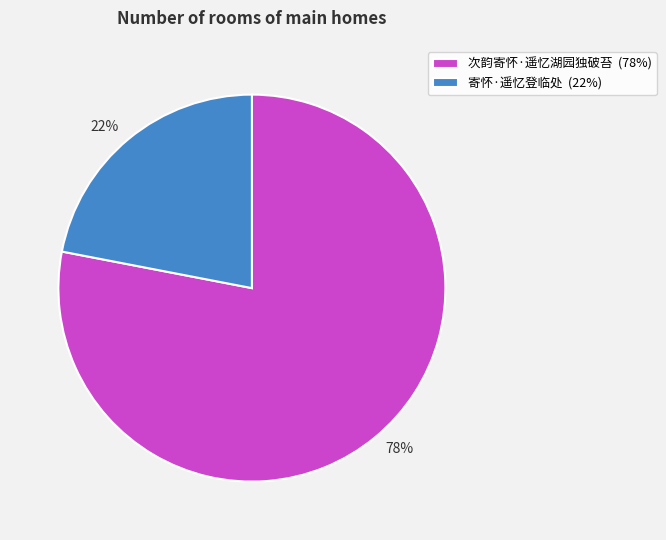

Approximately how many times larger is the value at 寄怀·遥忆登临处 compared to 次韵寄怀·遥忆湖园独破苔?

0.3